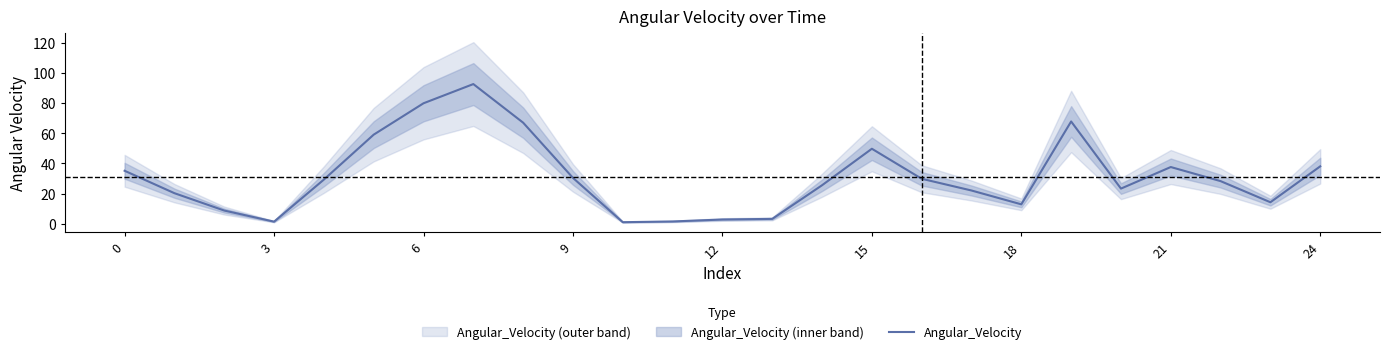

What is the difference between the values at 22 and 10?

27.2